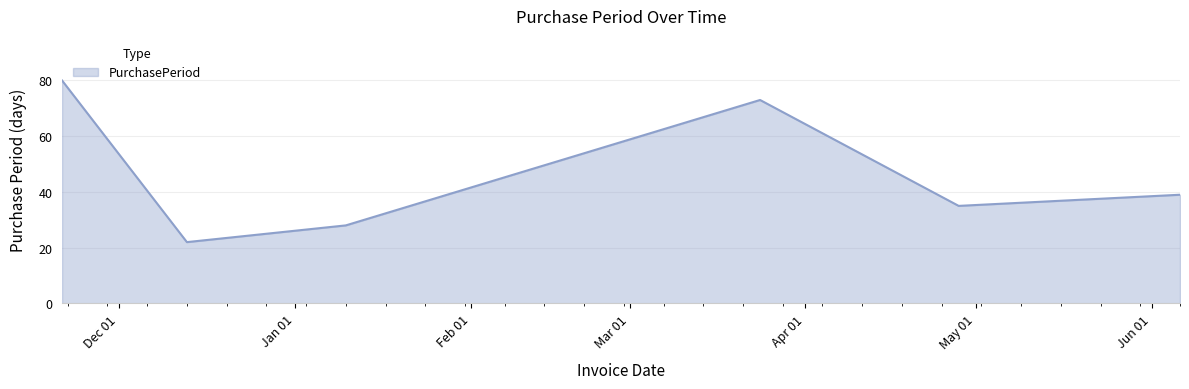

True or false: the data has more than 0 interior local peaks.

True